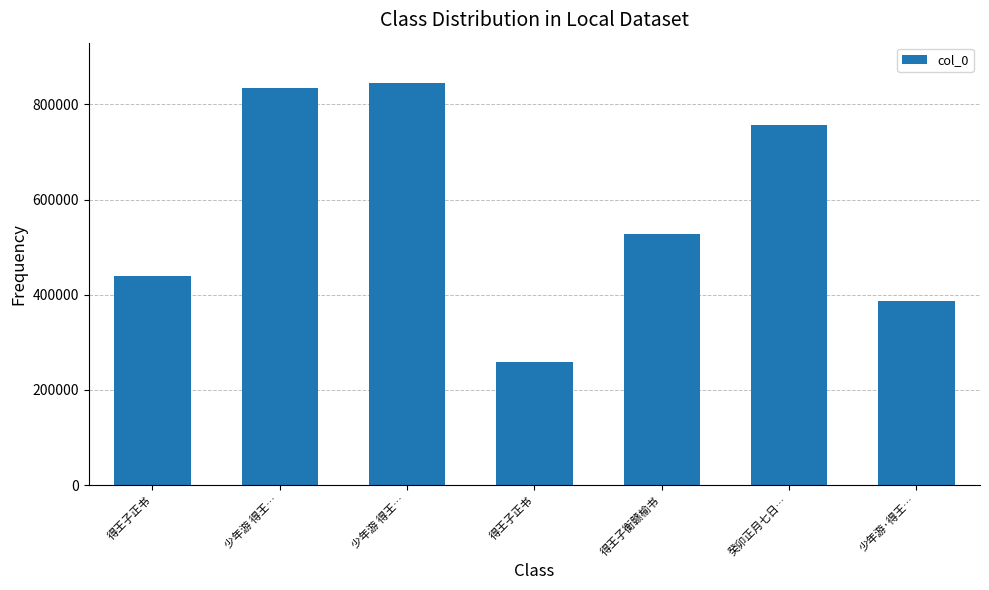

The chart shows a value of 833582 at 少年游 得王…. True or false?

True